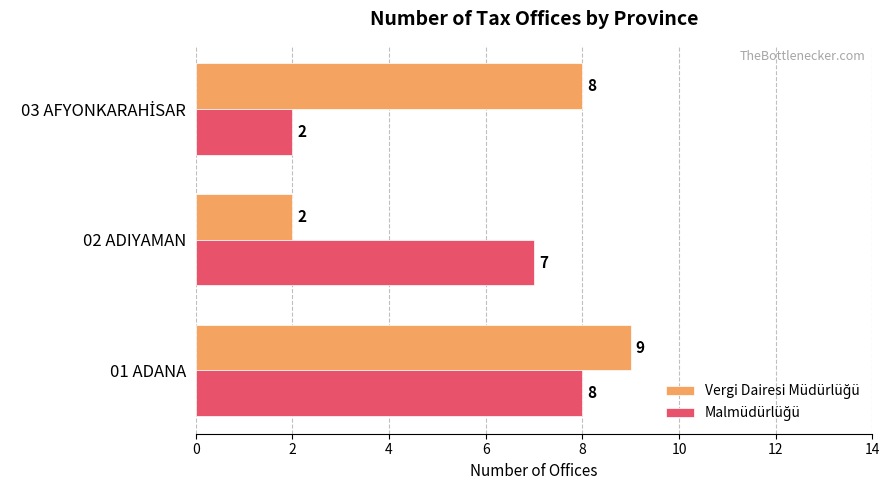

At how many categories does at least one series exceed 4?

3